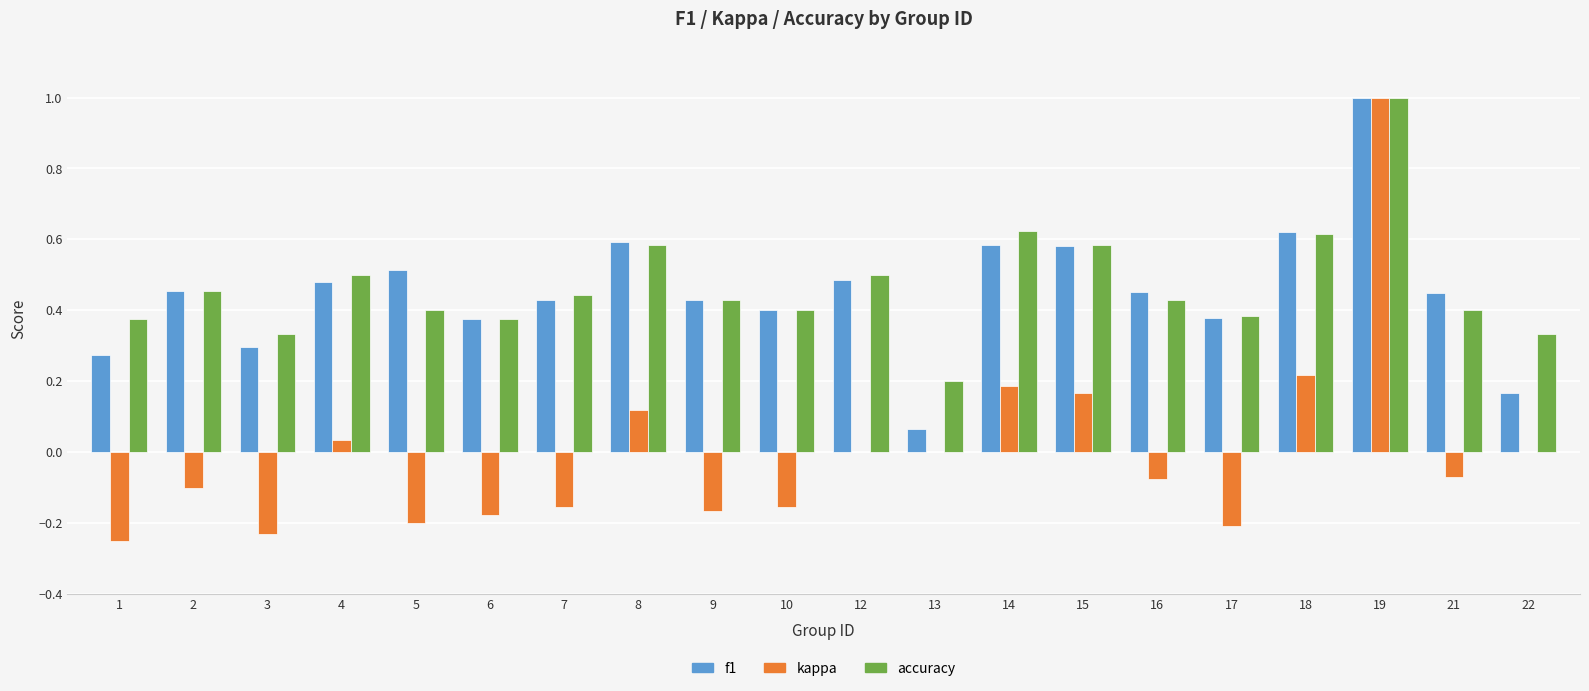

Are the bars horizontal?

No